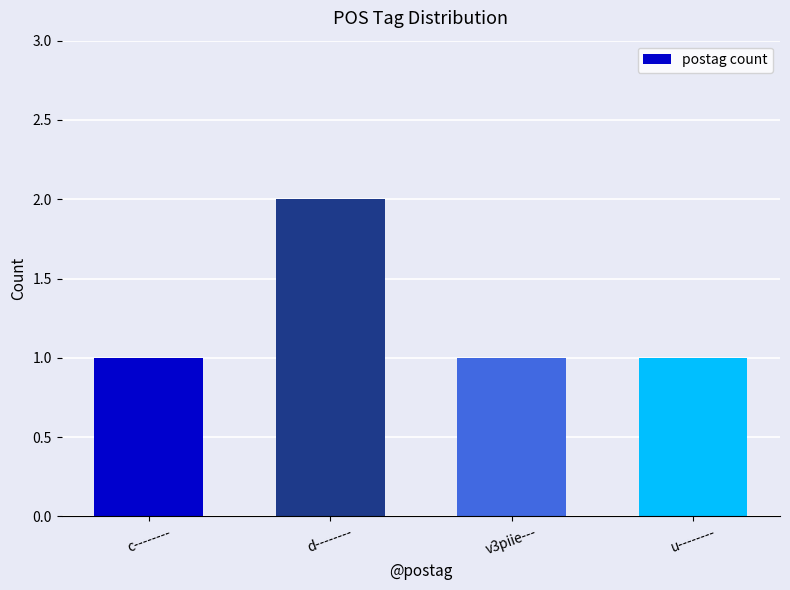

Which category has the highest value across all series?

d--------